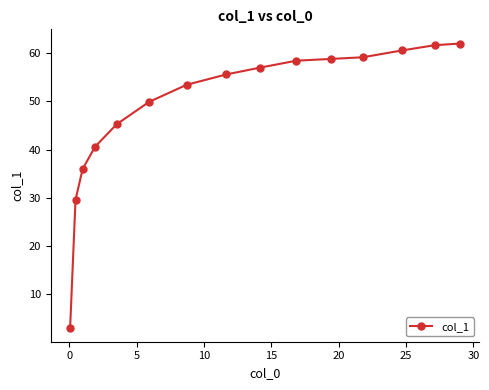

What is the value of the 15th point from the left?

62.0